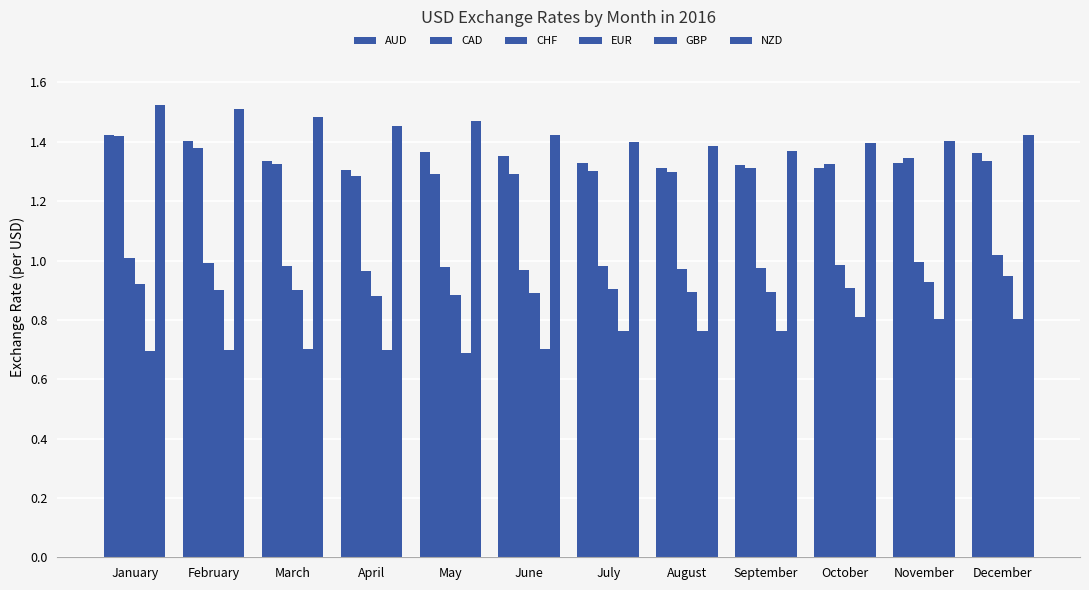

How many bars are there in total?

72